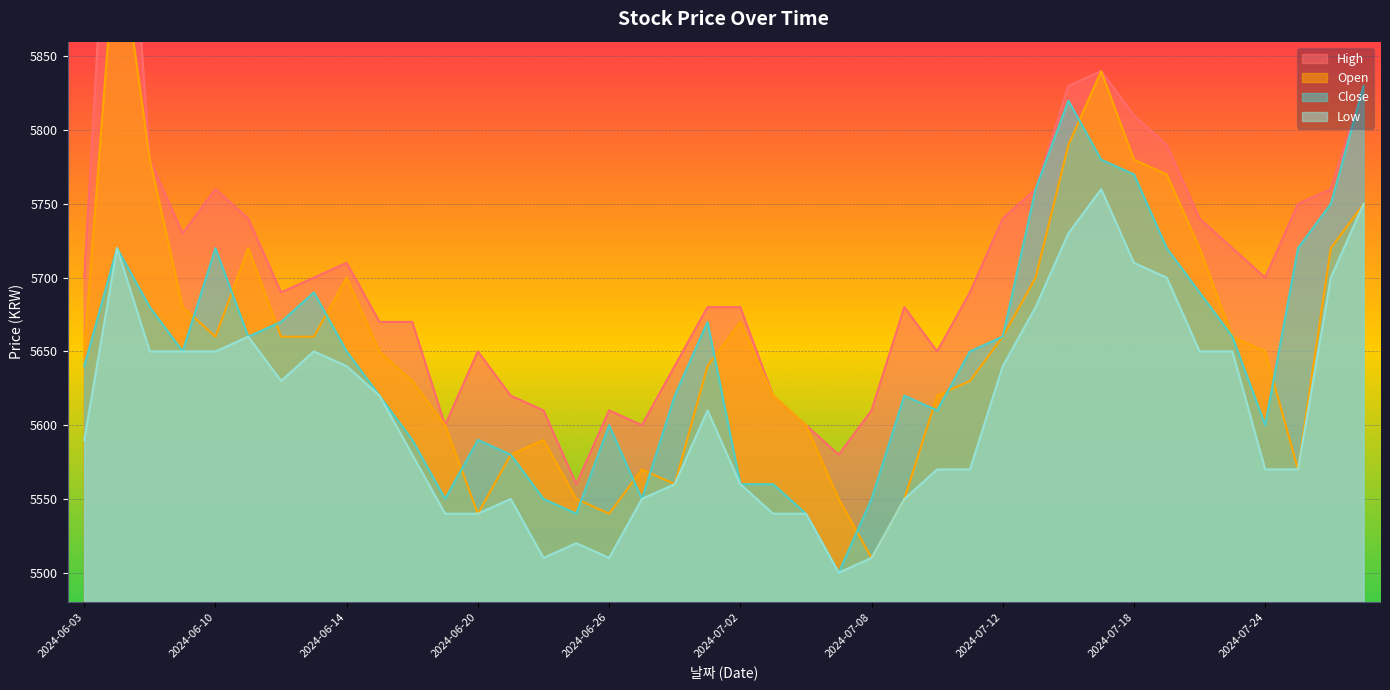

The Low series shows 5510 at 2024-06-26. True or false?

True